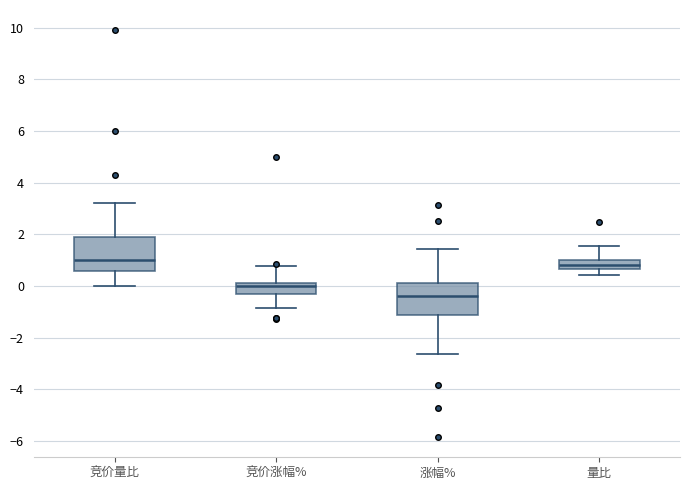

Reading left to right, transcribe this box plot: for each box, give where its median line is, the range the box spans, and where its two whiskers end, as read against the y-axis. The values are not printed on the chart, so give them approximately, as read against the axis.

竞价量比: median 1.0, box 0.6 to 2.0, whiskers 0.0 to 3.2
竞价涨幅%: median 0.0, box -0.4 to 0.2, whiskers -0.8 to 0.8
涨幅%: median -0.4, box -1.2 to 0.2, whiskers -2.6 to 1.4
量比: median 0.8, box 0.6 to 1.0, whiskers 0.4 to 1.6